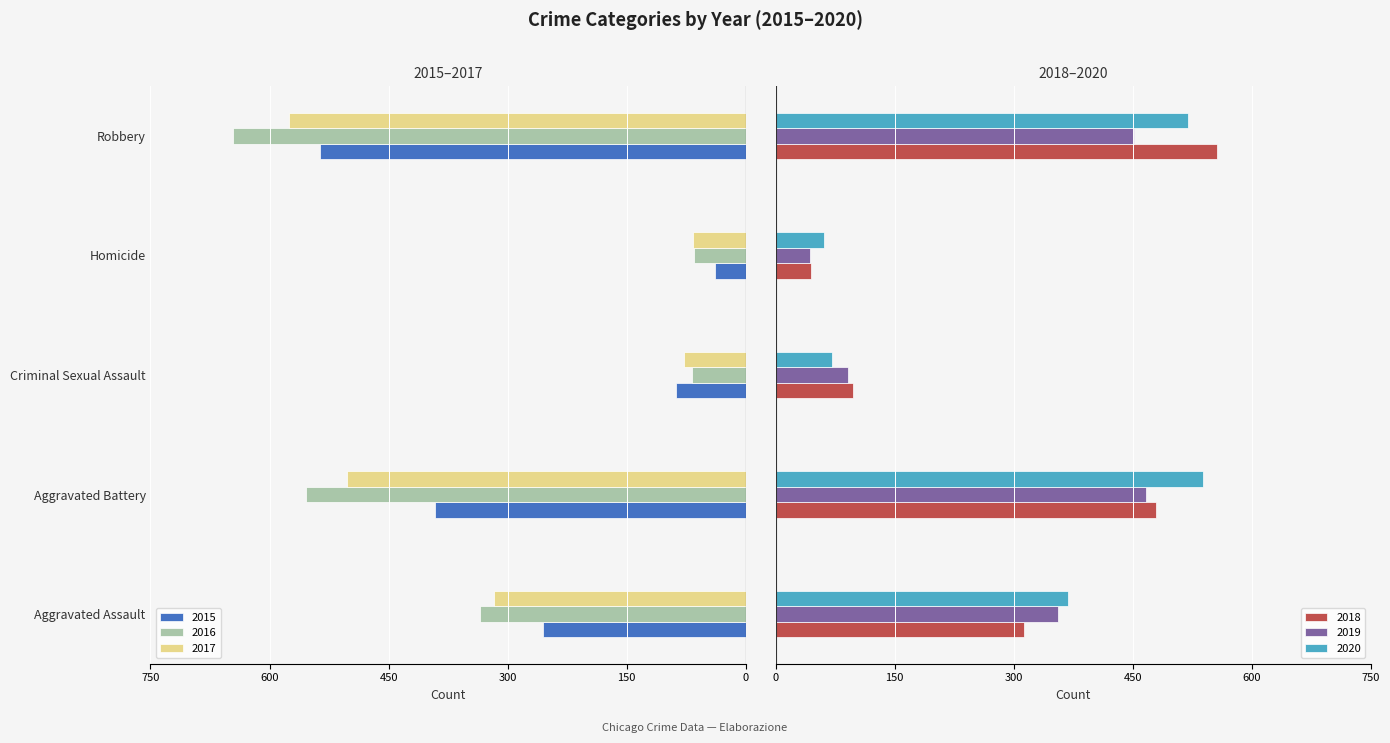

Reading right to left, what are all the values shown in this chart?

2015: Robbery=-536	Homicide=-39	Criminal Sexual Assault=-88	Aggravated Battery=-391	Aggravated Assault=-255
2016: Robbery=-646	Homicide=-65	Criminal Sexual Assault=-68	Aggravated Battery=-554	Aggravated Assault=-335
2017: Robbery=-575	Homicide=-67	Criminal Sexual Assault=-78	Aggravated Battery=-503	Aggravated Assault=-317
2018: Robbery=556	Homicide=45	Criminal Sexual Assault=97	Aggravated Battery=479	Aggravated Assault=313
2019: Robbery=452	Homicide=43	Criminal Sexual Assault=91	Aggravated Battery=467	Aggravated Assault=356
2020: Robbery=520	Homicide=61	Criminal Sexual Assault=71	Aggravated Battery=539	Aggravated Assault=369